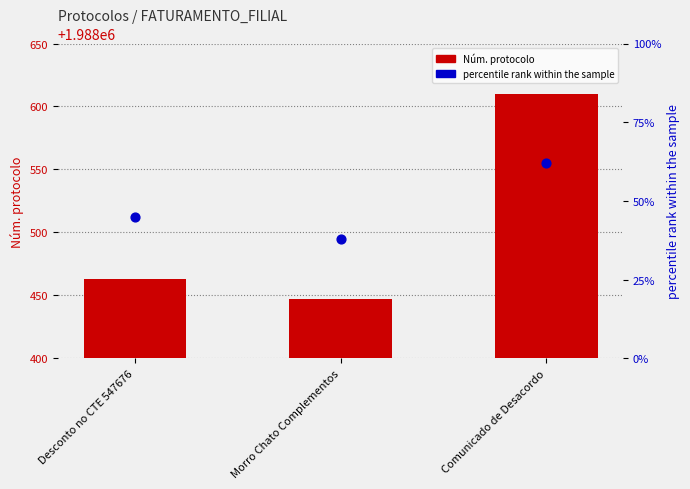

At which category is the sum across all series the highest?

Comunicado de Desacordo